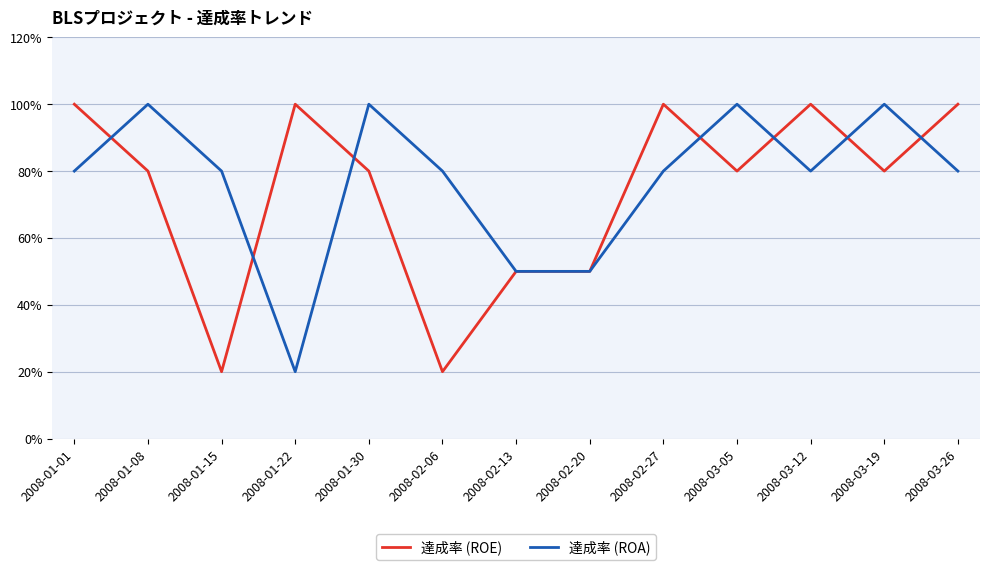

Which series has the largest range (max minus min)?

達成率 (ROE)